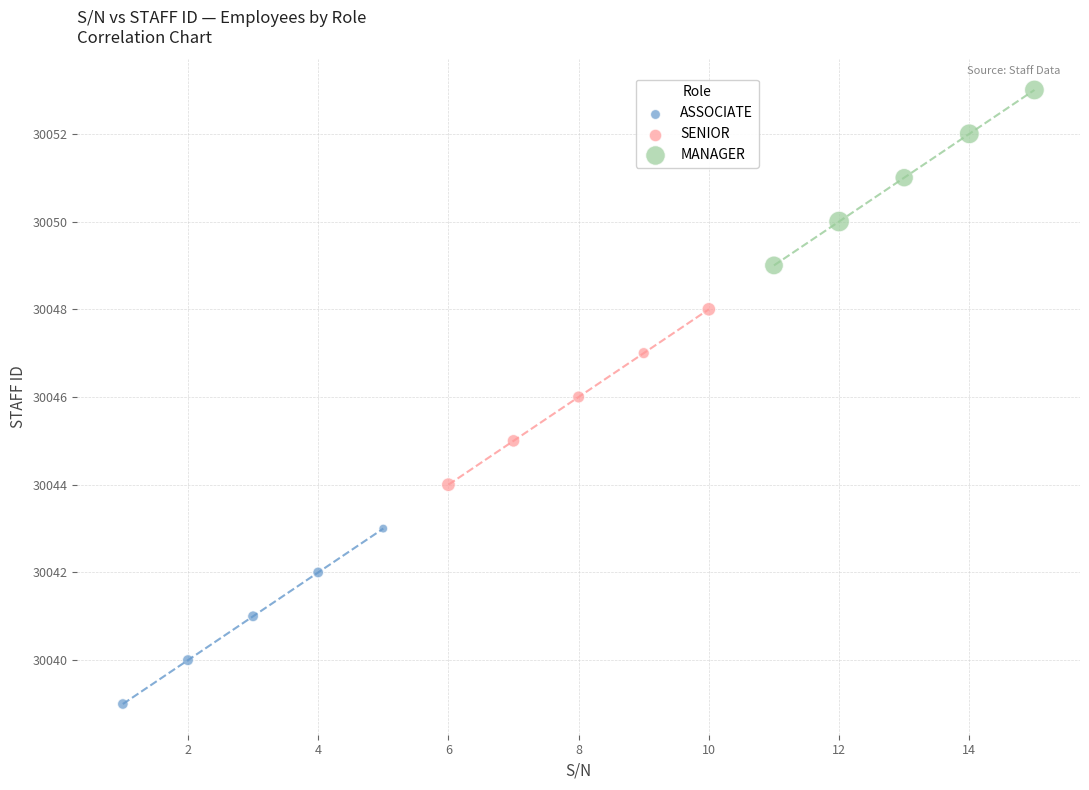

Which series reaches the minimum Y coordinate?

ASSOCIATE